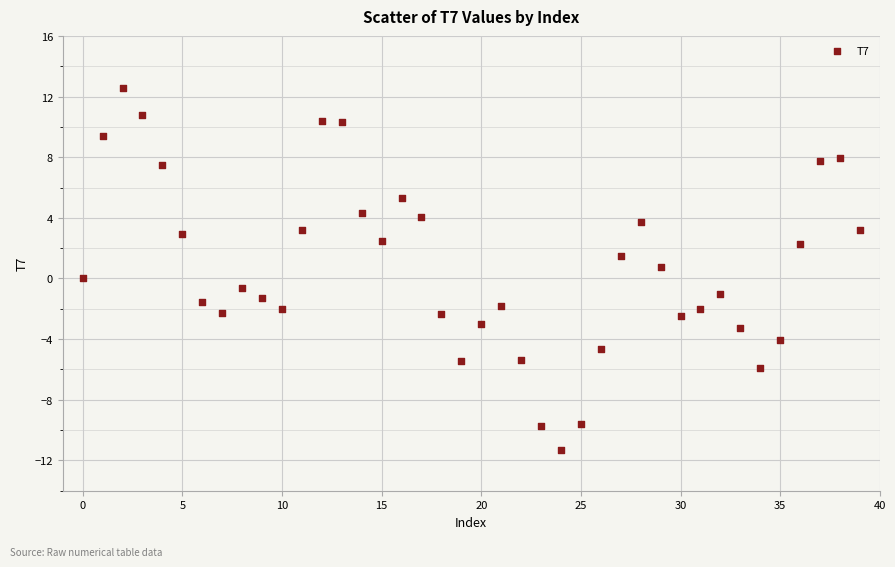

What is the range of Y values (max minus min)?

23.8